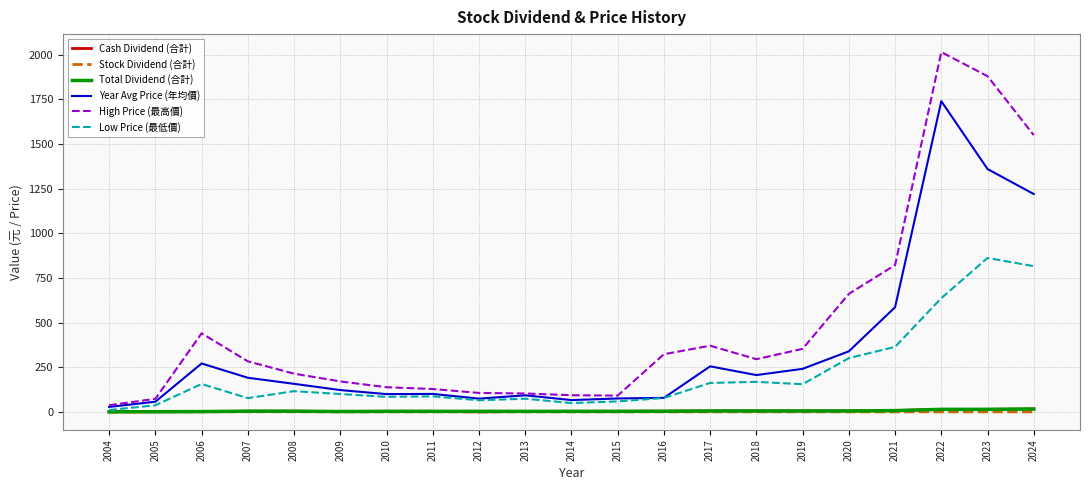

What is the greatest value displayed?

2015.0